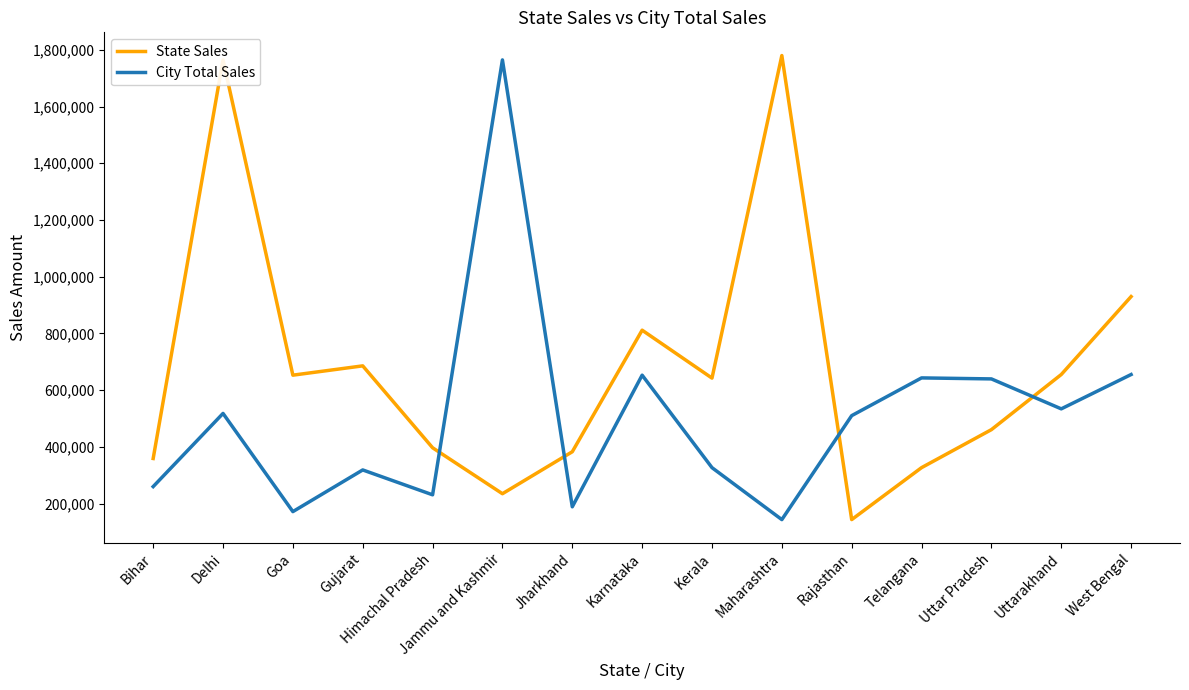

What is the difference between the State Sales values at Karnataka and Uttarakhand?

156337